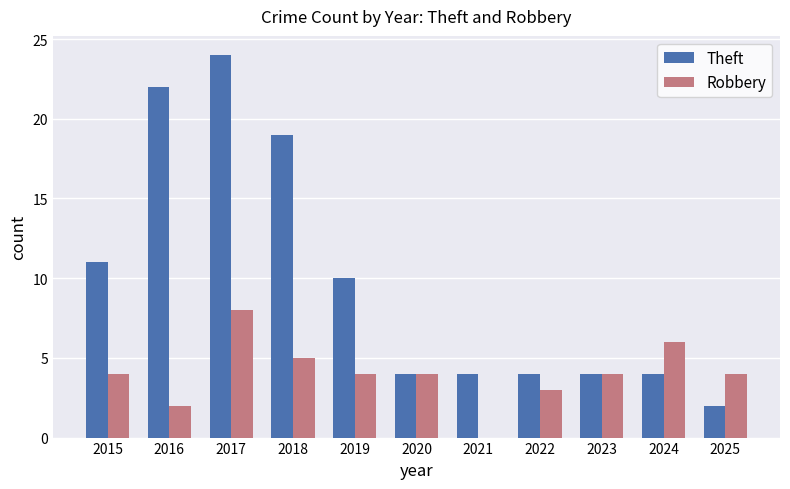

Read the Robbery value at 2019.

4